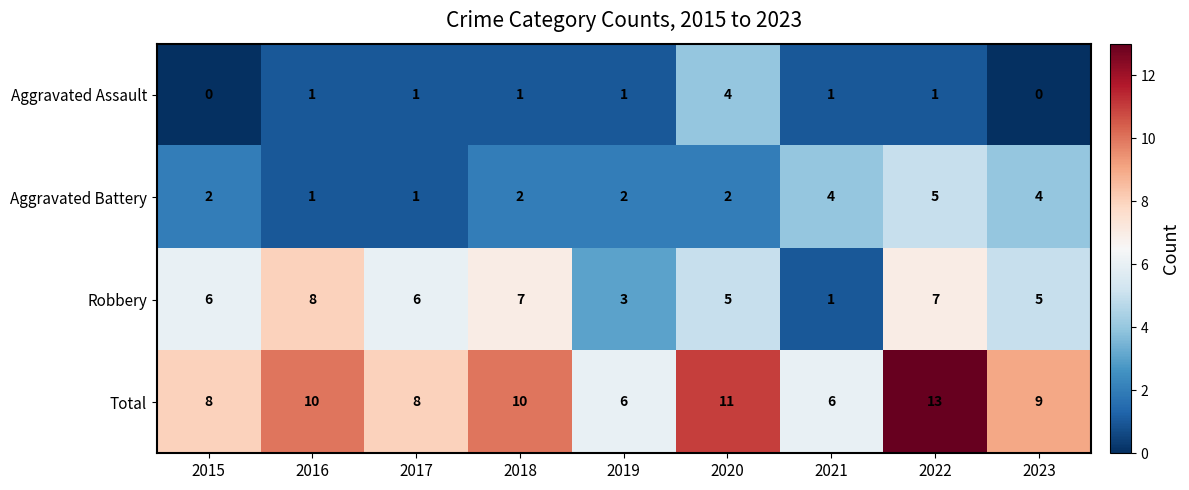

What is the difference between the highest and lowest values at 2022?

12